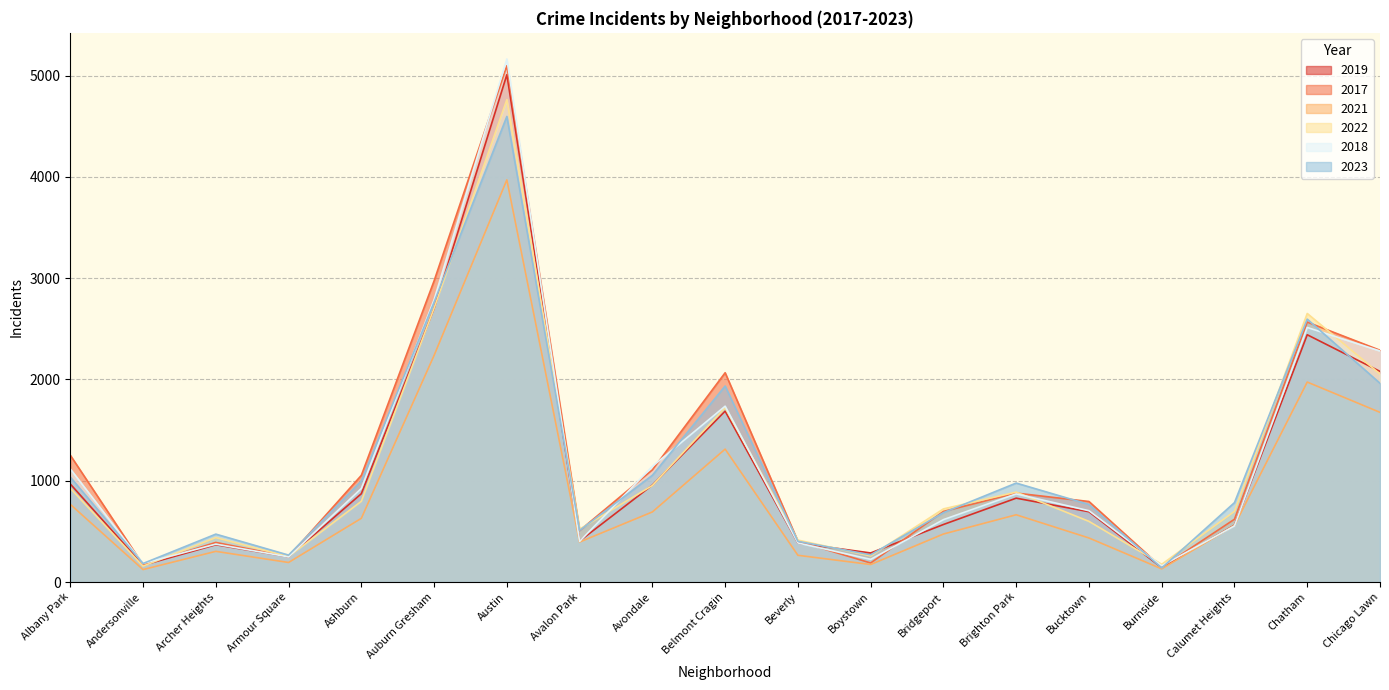

What is the greatest value displayed?

5163